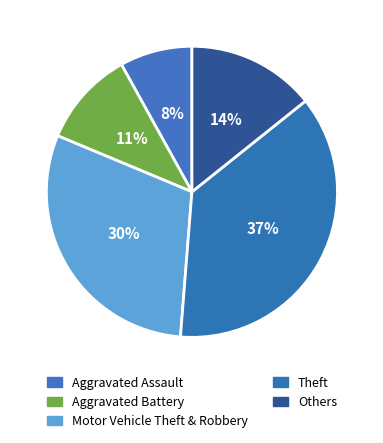

Which category has the biggest portion of the pie?

Theft